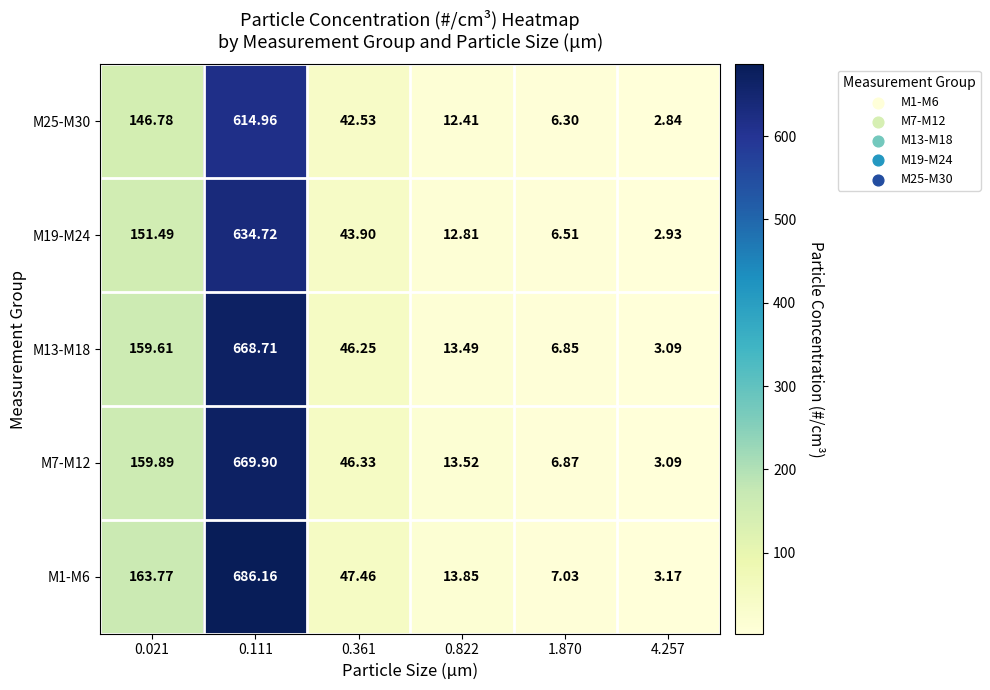

Is the value of M19-M24 at 0.021 greater than the value of M13-M18 at 0.361?

Yes